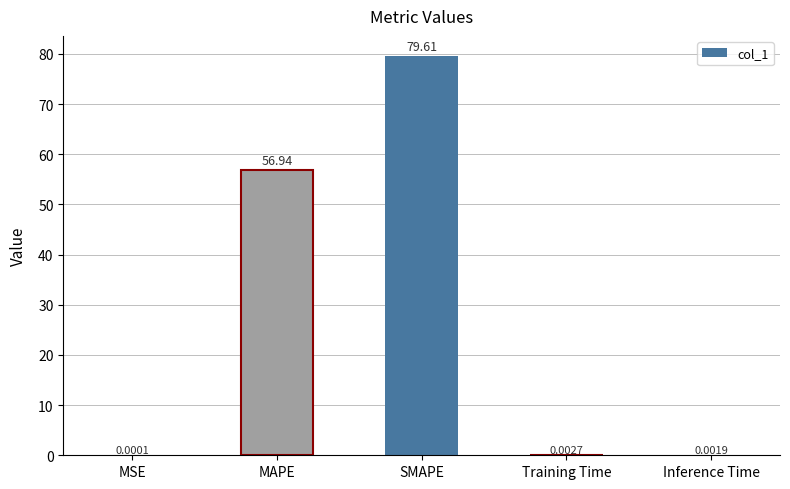

What is the sum of all values?

136.6